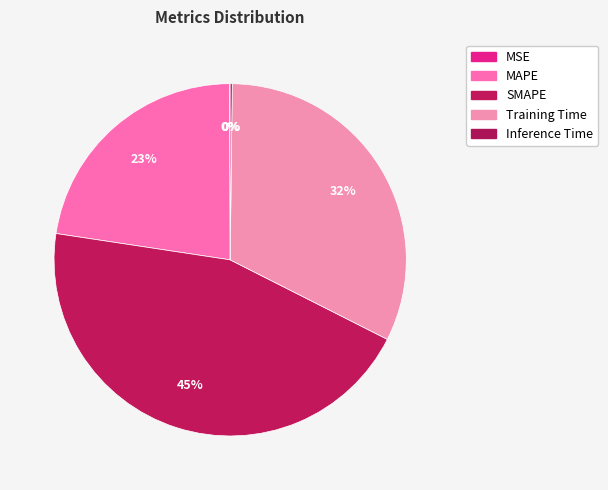

What percentage is the Training Time slice, to the nearest percent?

32%